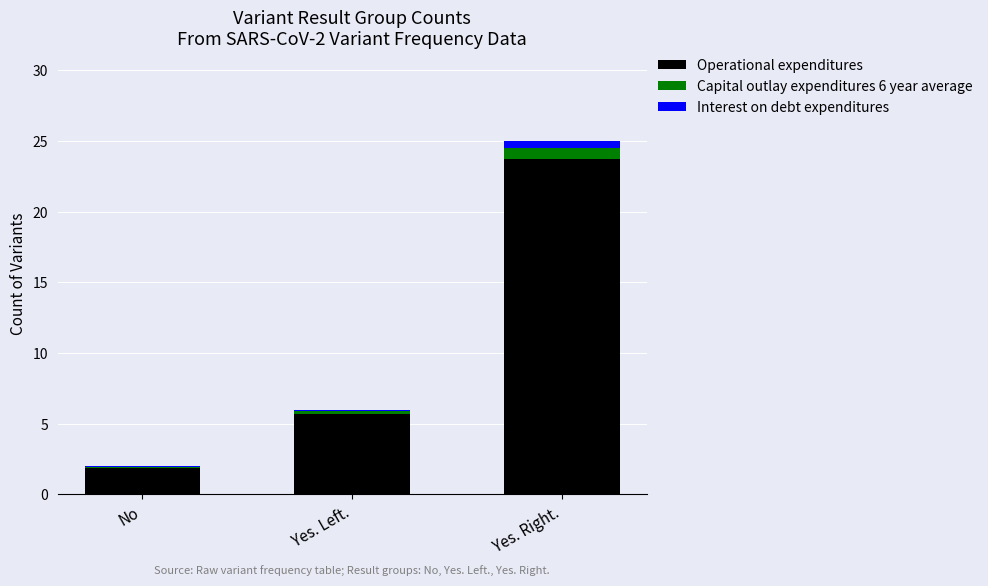

What is the label of the 2nd bar from the right?

Yes. Left.